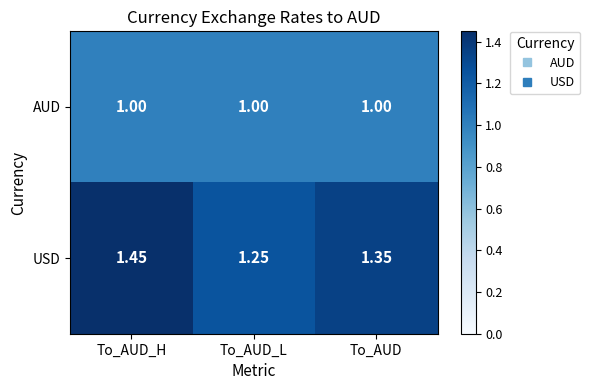

Between To_AUD_H and To_AUD_L, which series saw the biggest shift?

USD